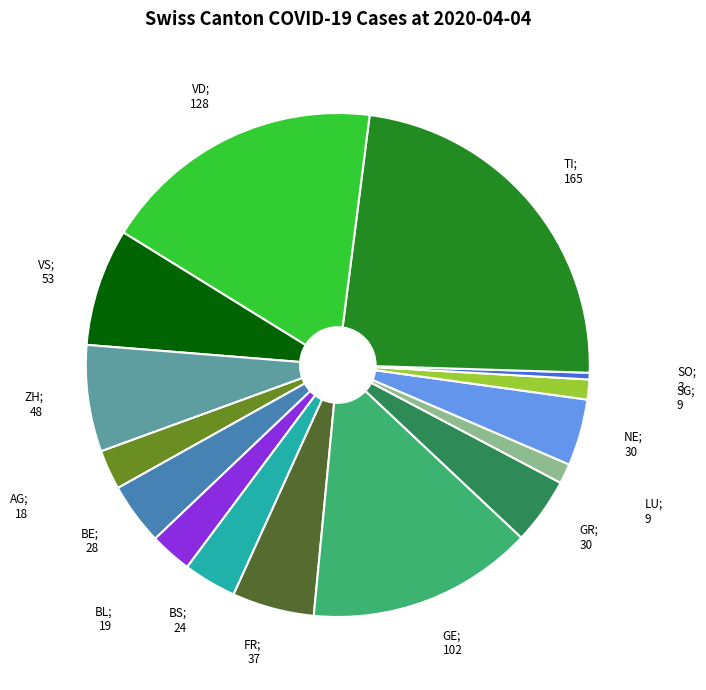

Is there a majority slice in this chart?

No